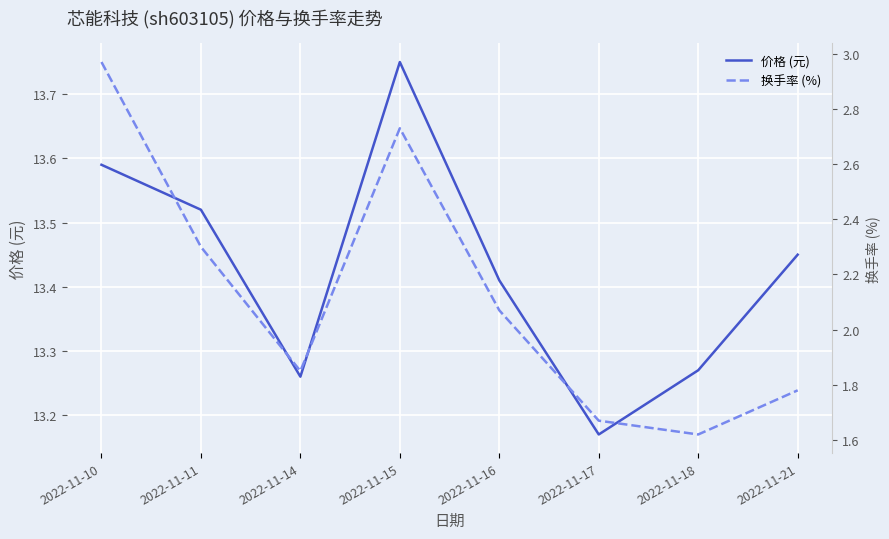

True or false: 换手率 (%) and 价格 (元) cross at least once.

False